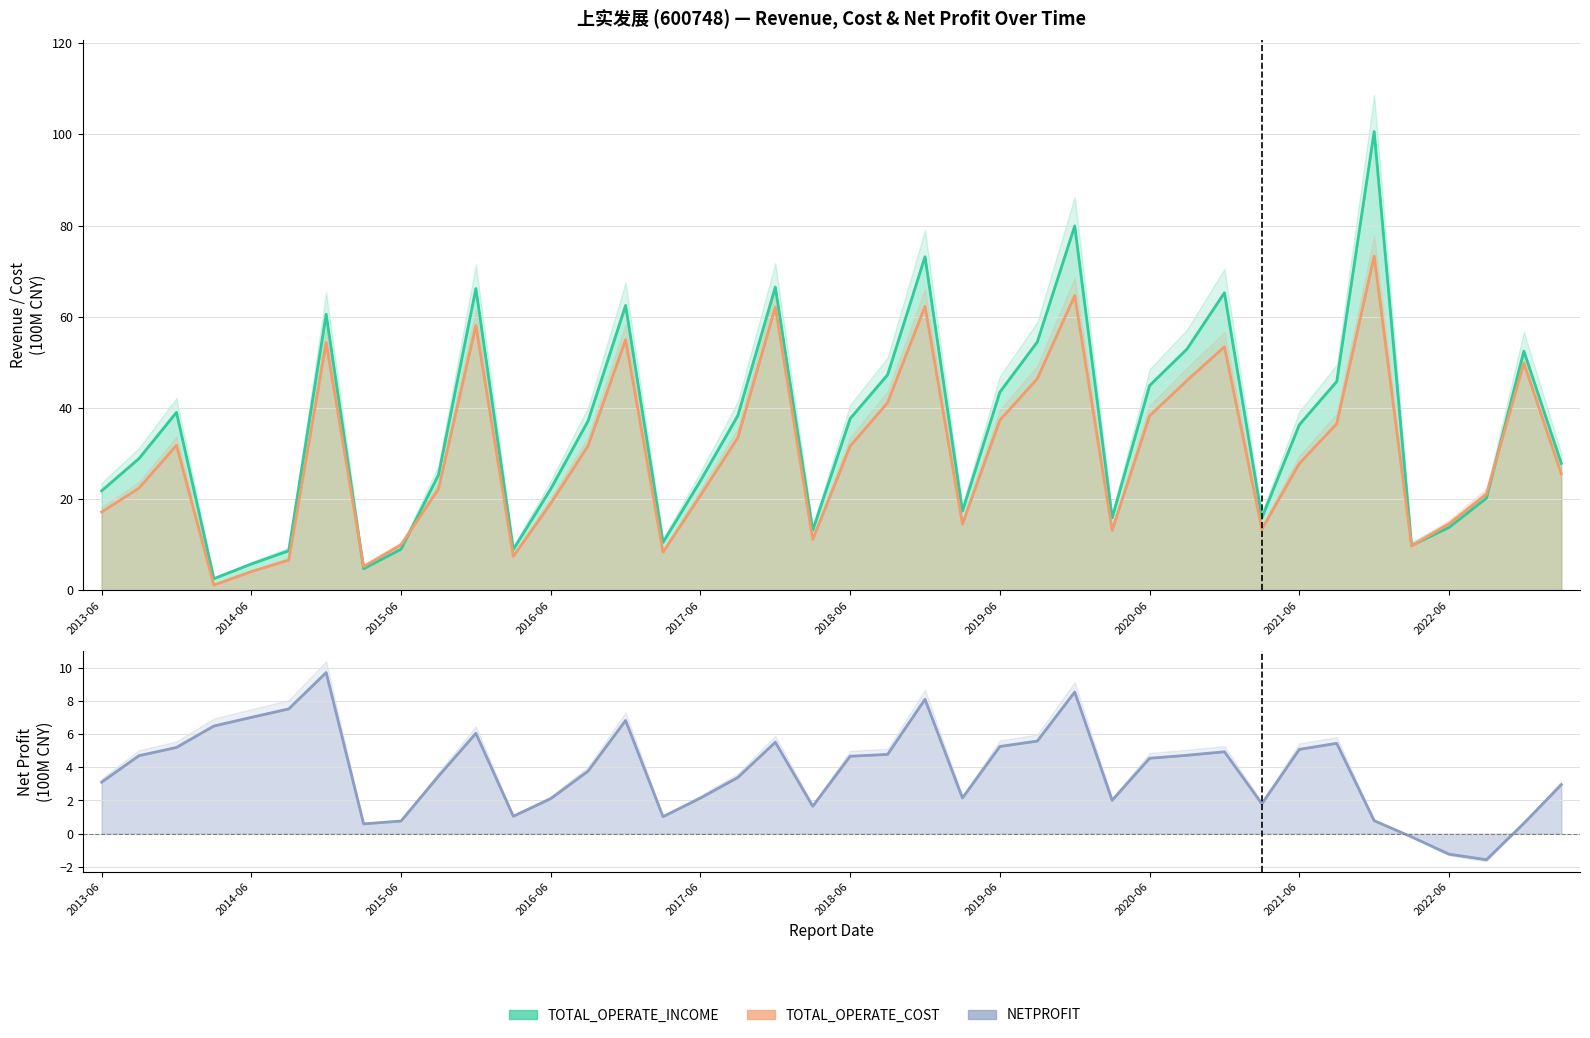

Does the chart have visible grid lines?

Yes